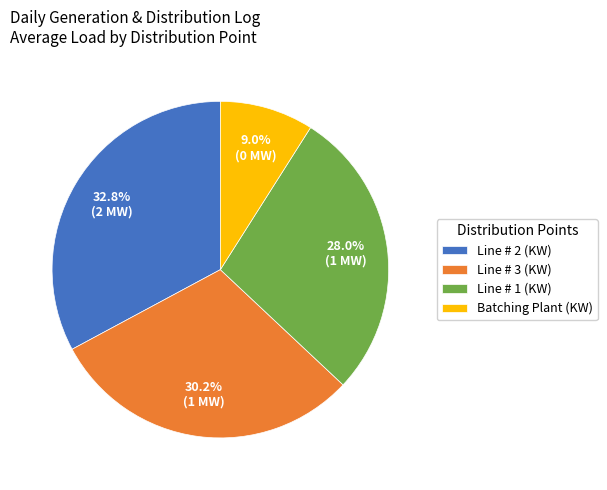

Does any single category account for the majority?

No